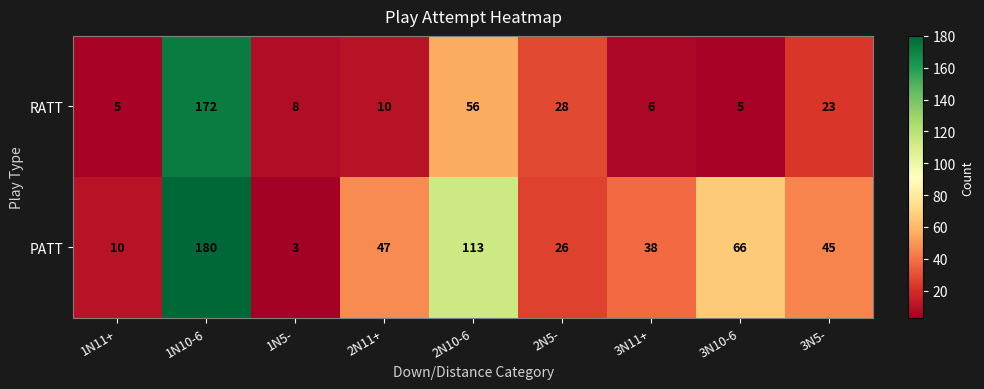

The RATT series shows 38 at 2N5-. True or false?

False